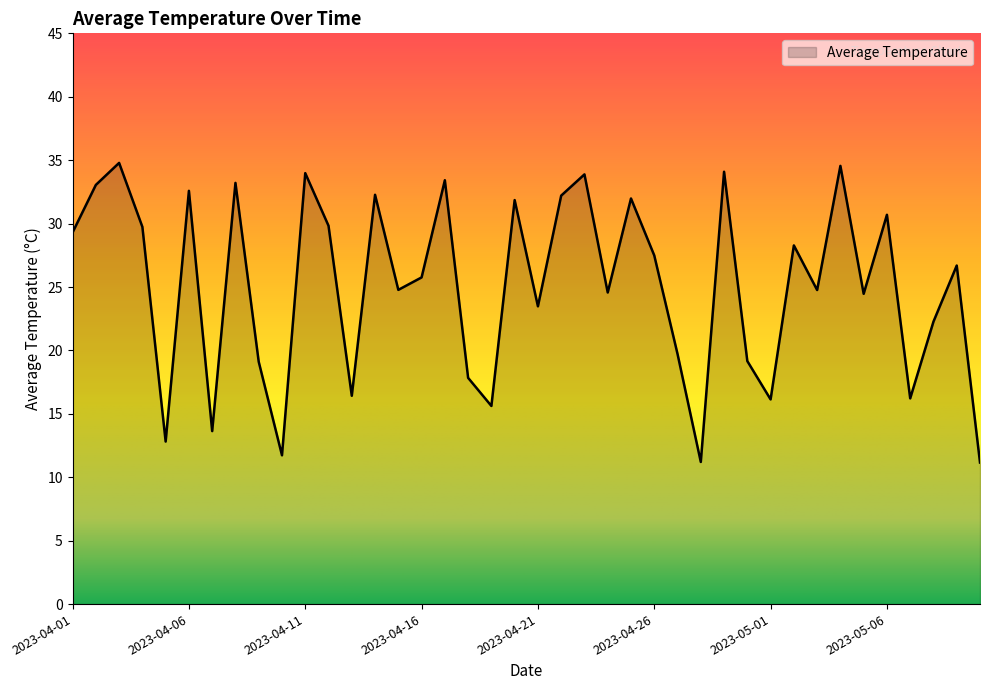

What is the difference between the maximum and minimum values?

23.6